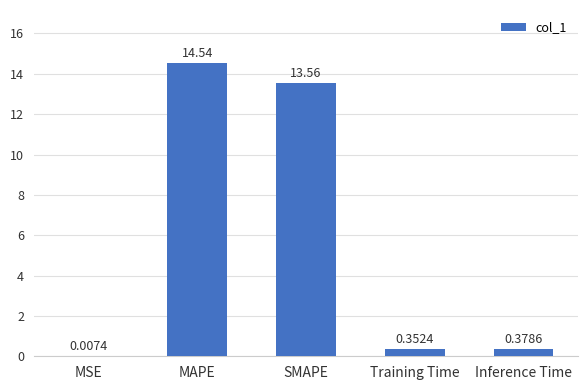

What is the sum of the values at SMAPE and MSE?

13.6